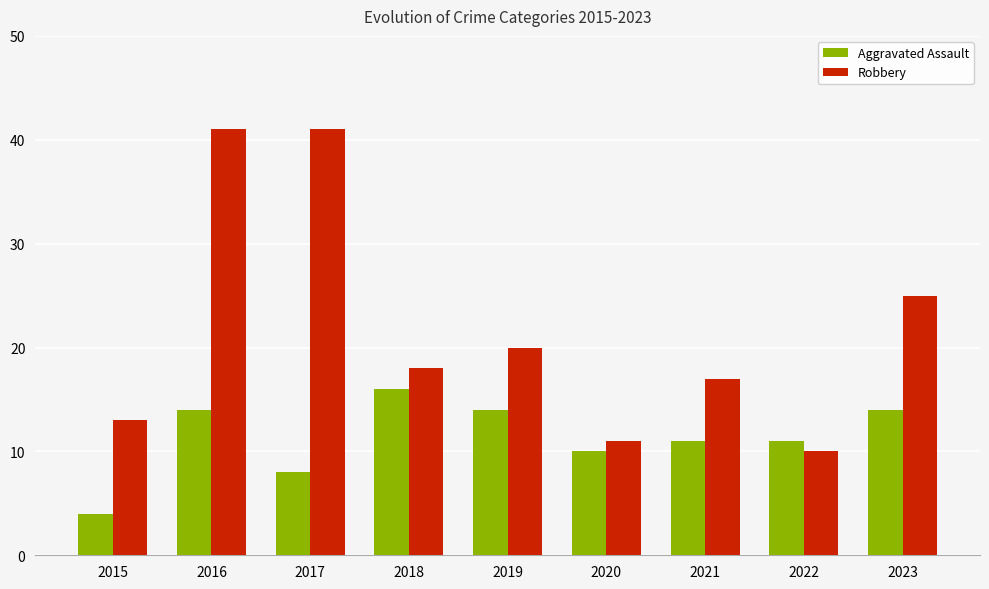

List the series in order of their overall mean, lowest first.

Aggravated Assault, Robbery